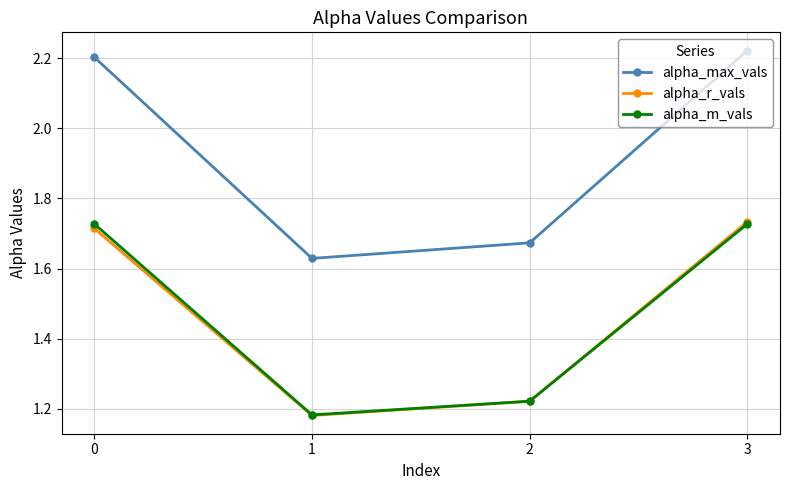

The alpha_max_vals series shows 0.7 at 3. True or false?

False